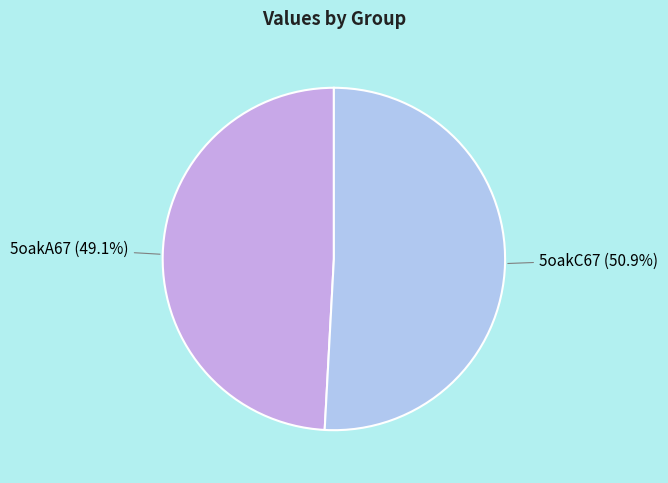

To the nearest percent, what is the difference between the 5oakA67 and 5oakC67 slice percentages?

2%